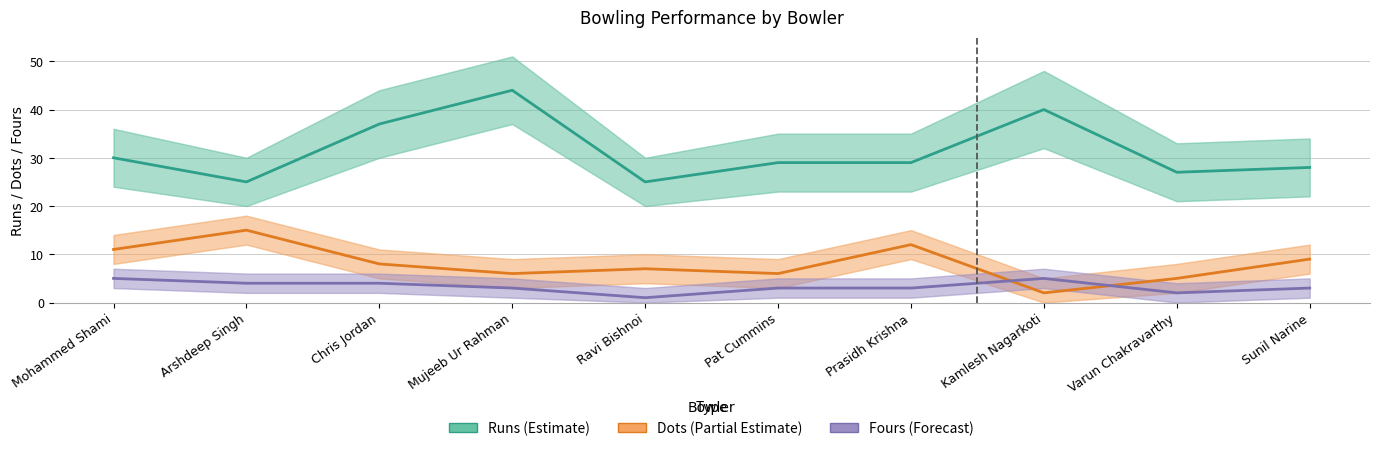

Where does the Fours (Forecast) series first go above 3?

Mohammed Shami